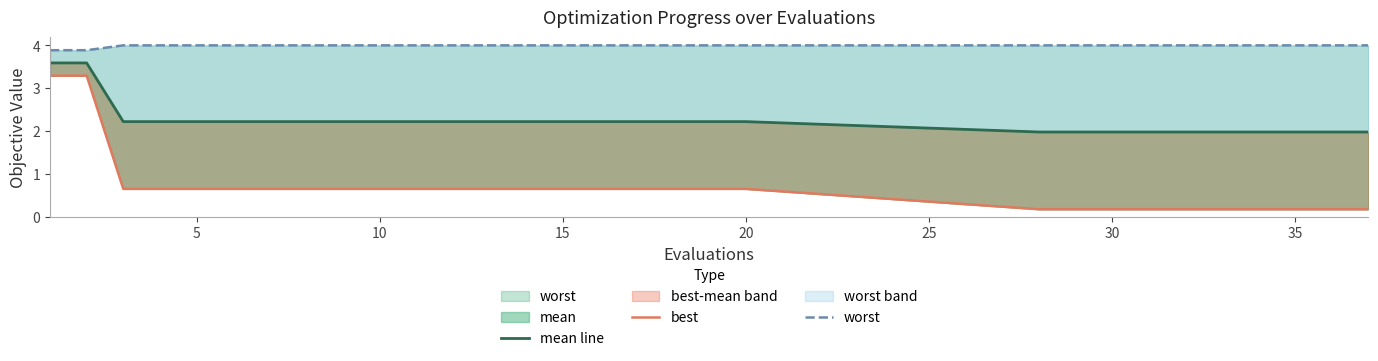

True or false: mean line has more than 2 interior local peaks.

False